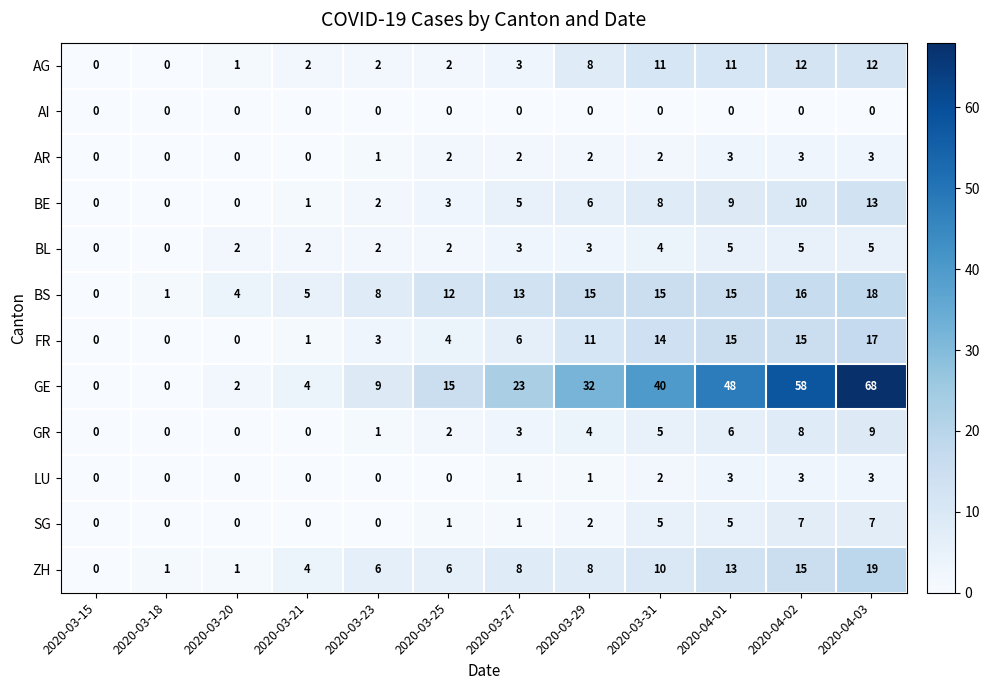

What is the greatest value displayed?

68